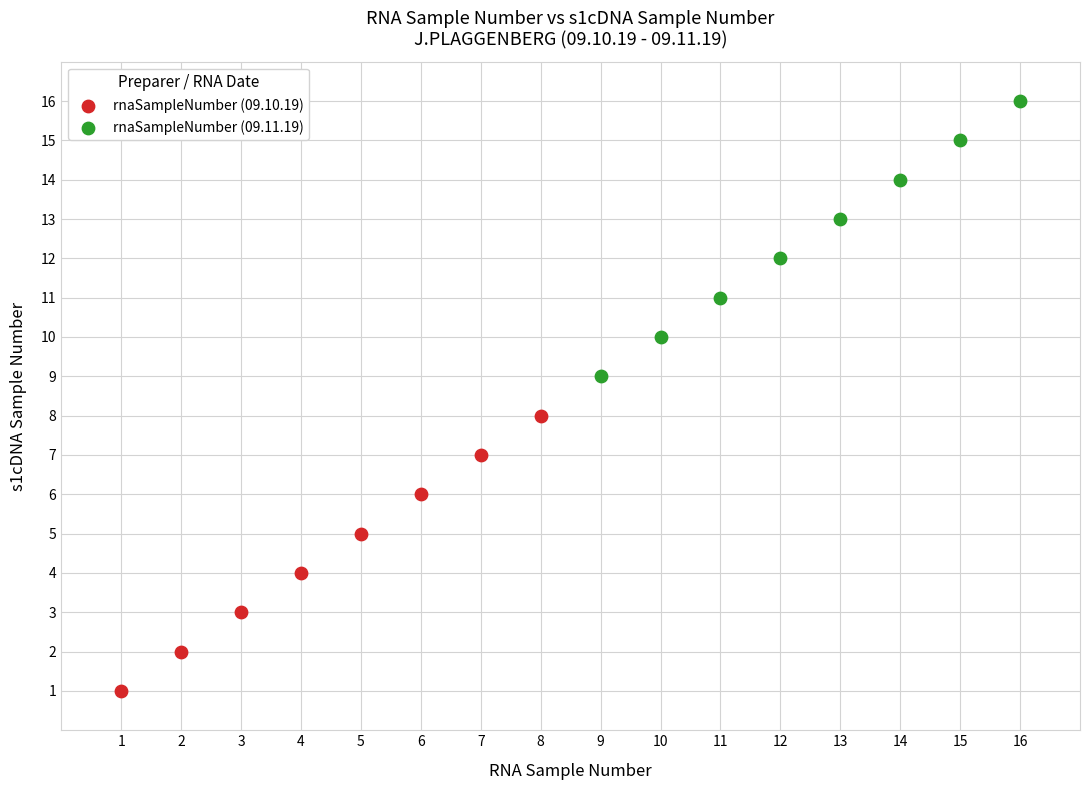

Which series reaches the maximum Y coordinate?

rnaSampleNumber (09.11.19)